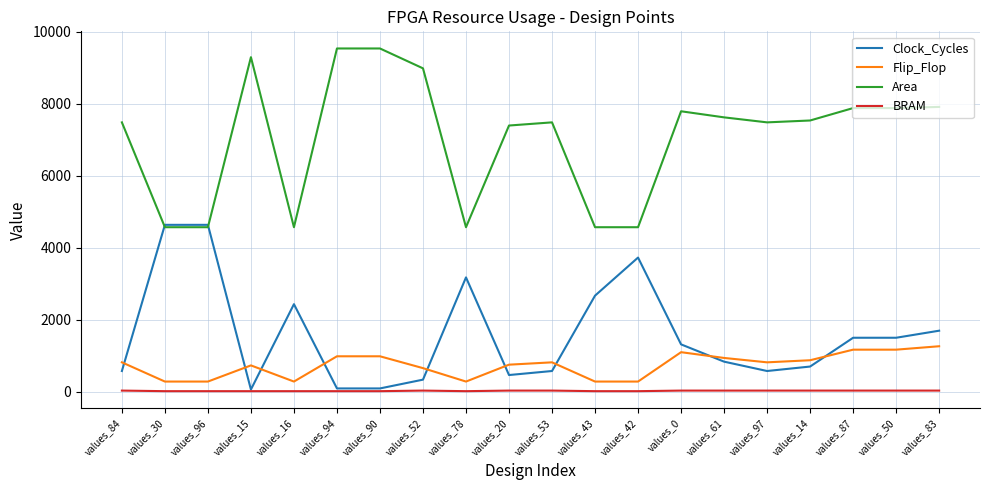

True or false: Flip_Flop and Area cross at least once.

False